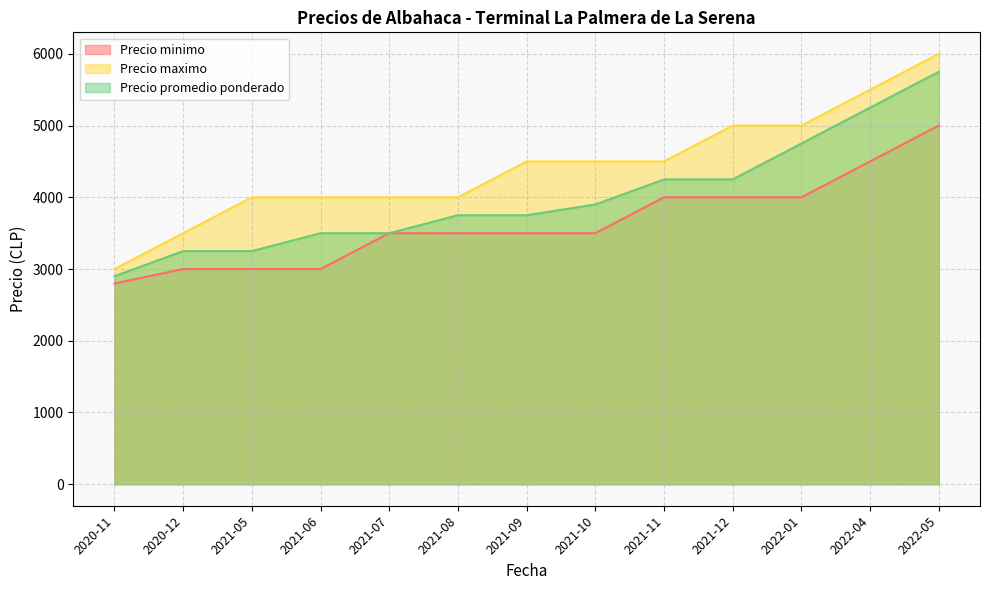

What is the label of the 2nd point from the right?

2022-04